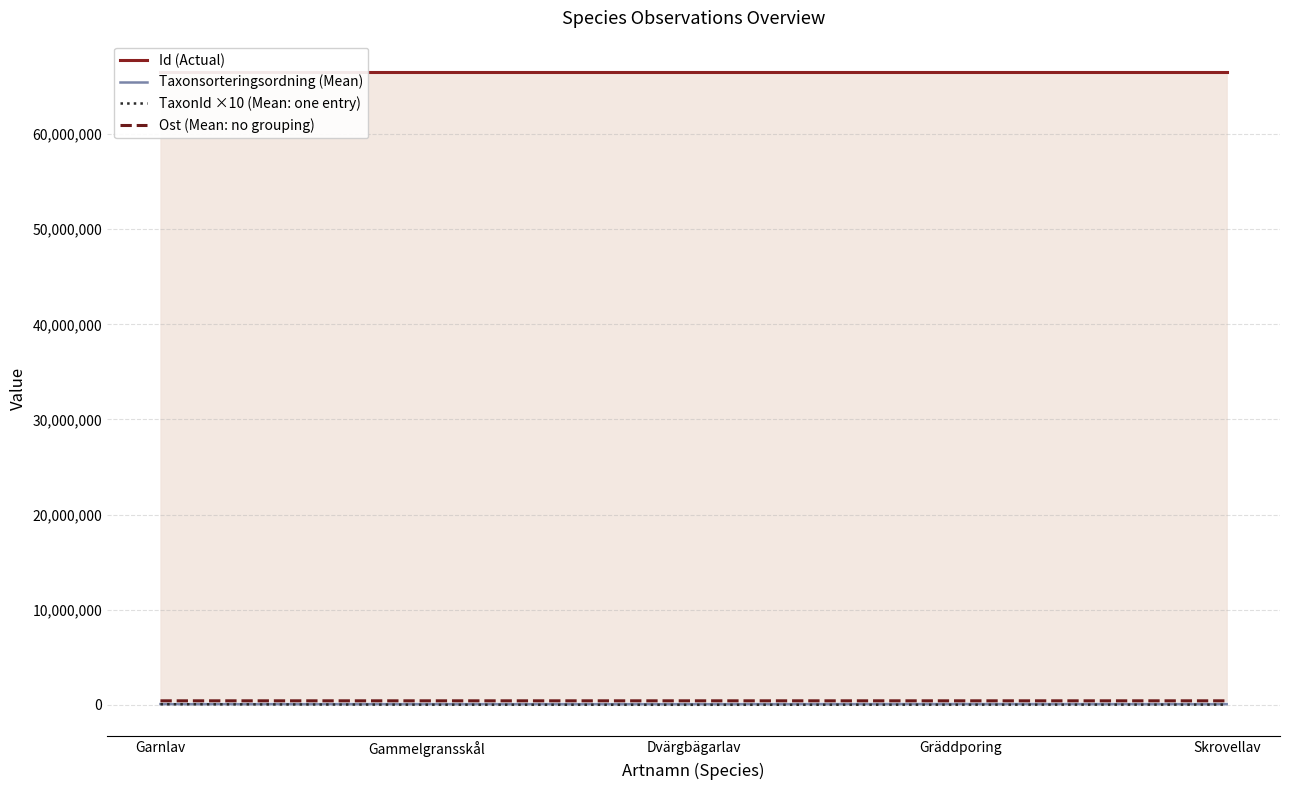

True or false: TaxonId ×10 (Mean: one entry) and Taxonsorteringsordning (Mean) cross at least once.

False